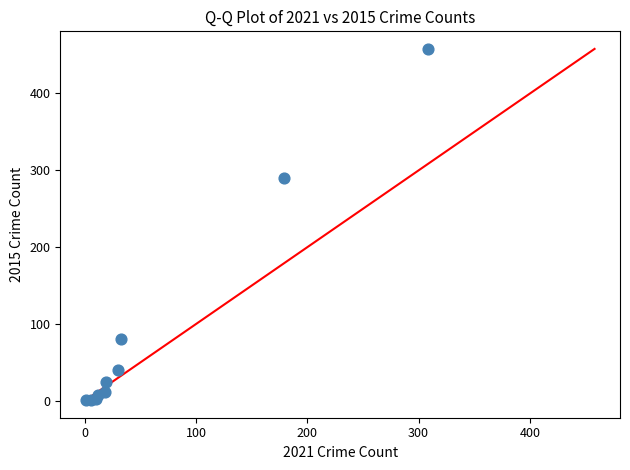

What Y value in the scatter plot is closest to 229?

290